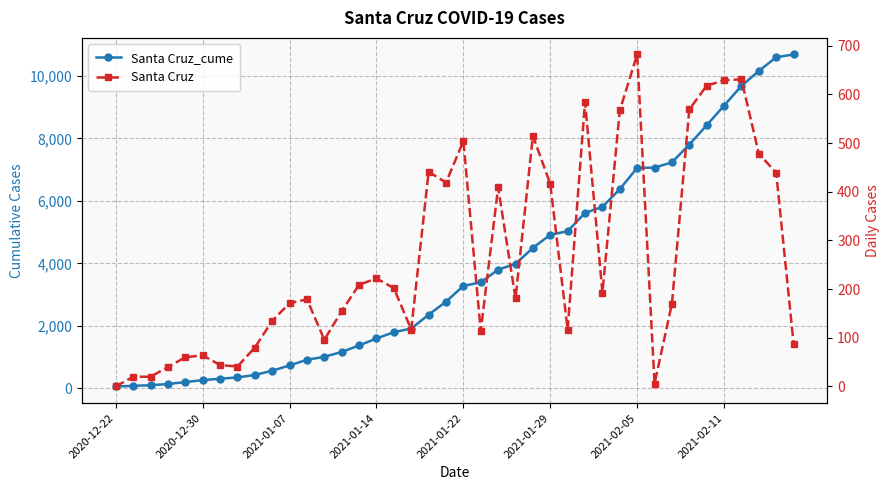

Which series has the largest range (max minus min)?

Santa Cruz_cume